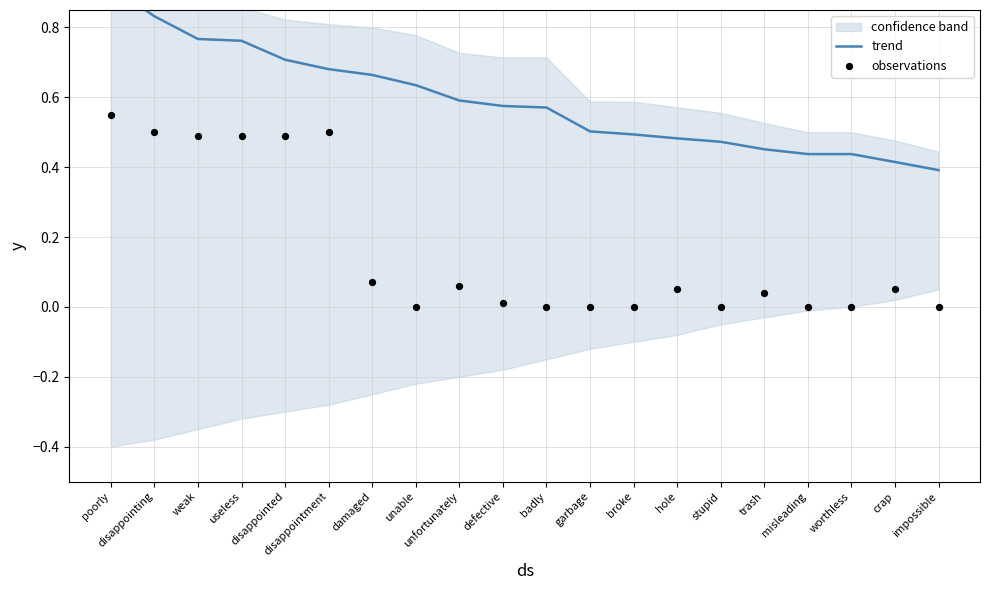

At how many categories does at least one series exceed 0?

20